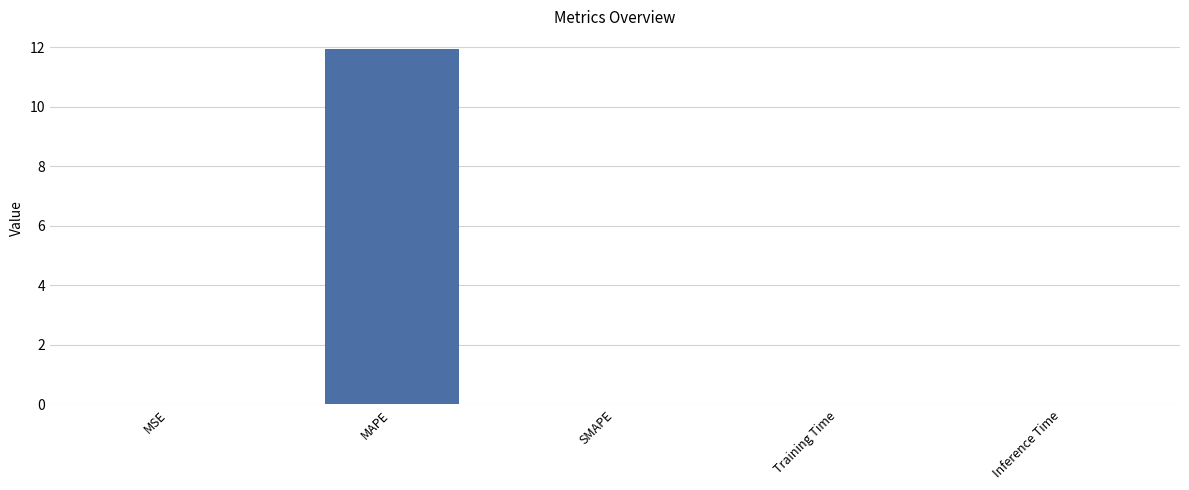

Which label corresponds to the largest value in the chart?

MAPE